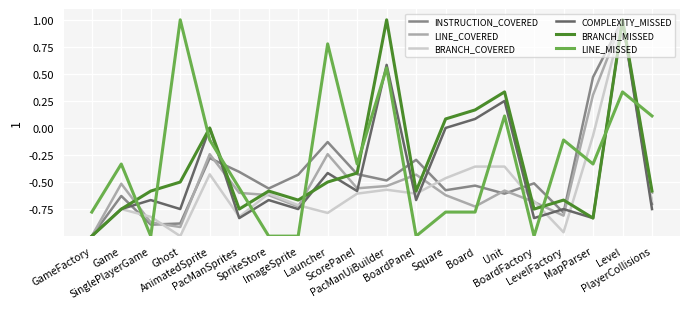

What is the greatest value displayed?

1.0